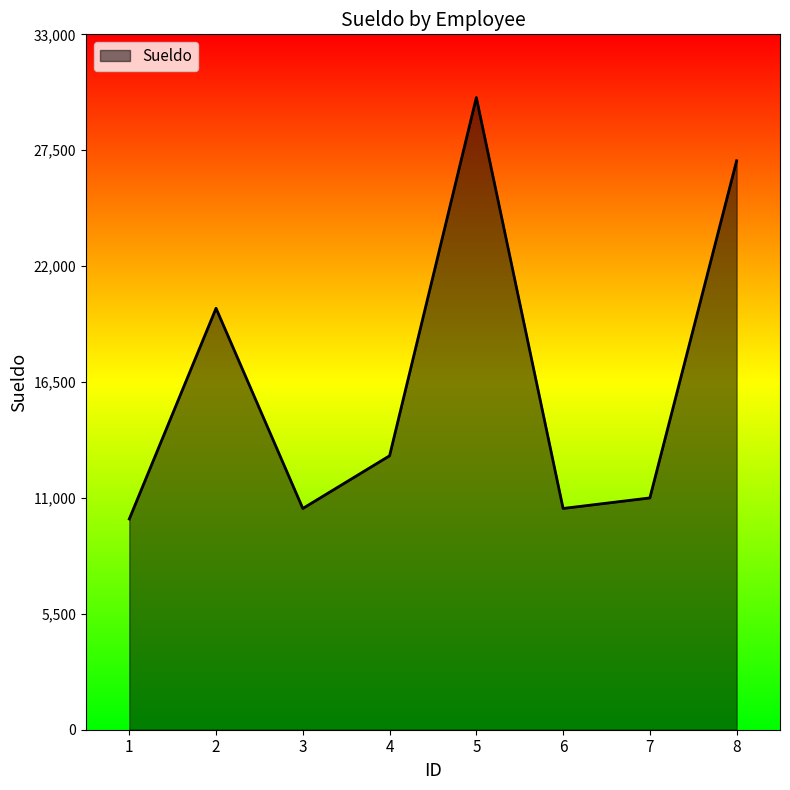

Reading left to right, transcribe all the data shown in this chart.

10000	20000	10500	13000	30000	10500	11000	27000